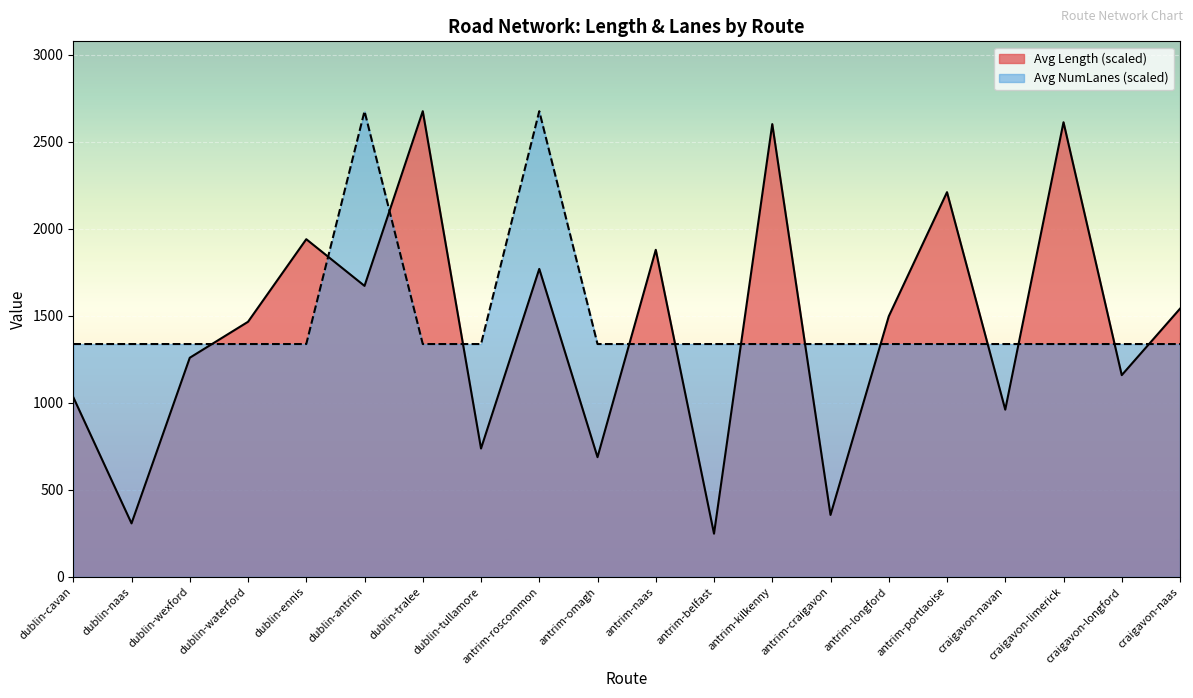

The value of Avg Length (scaled) at antrim-kilkenny is 4315.9. True or false?

False